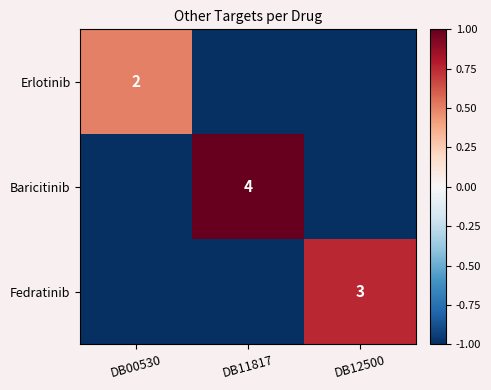

What is the smallest value displayed?

-1.0